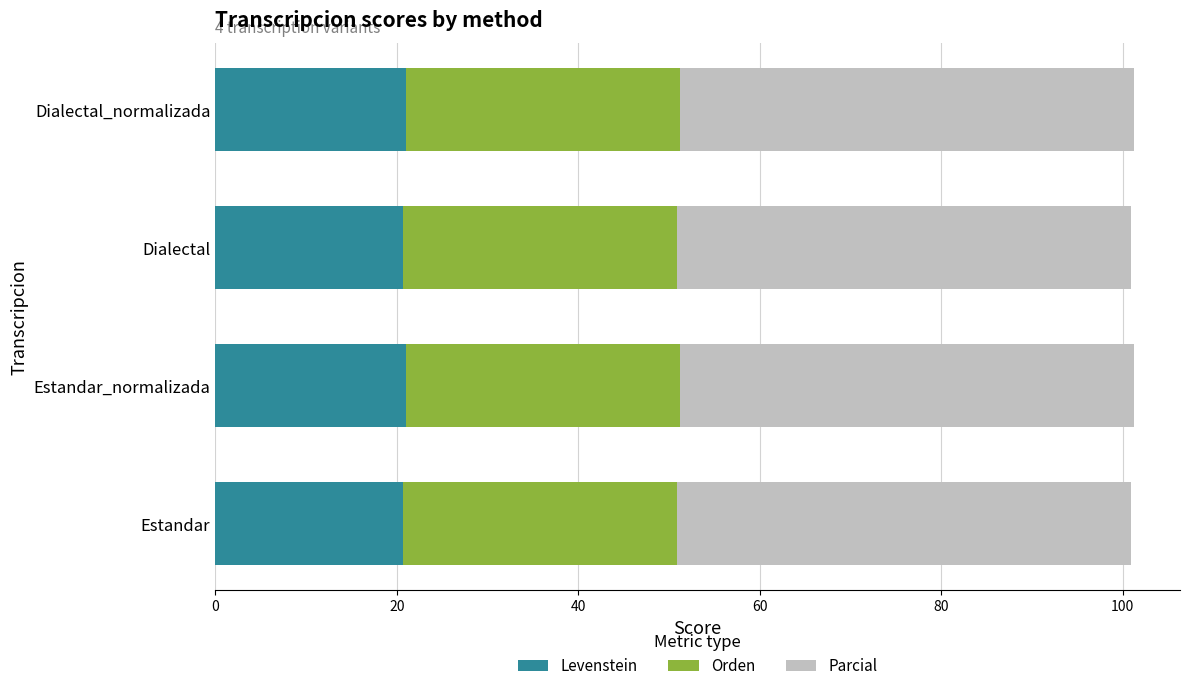

Read the Levenstein value at Estandar.

20.7